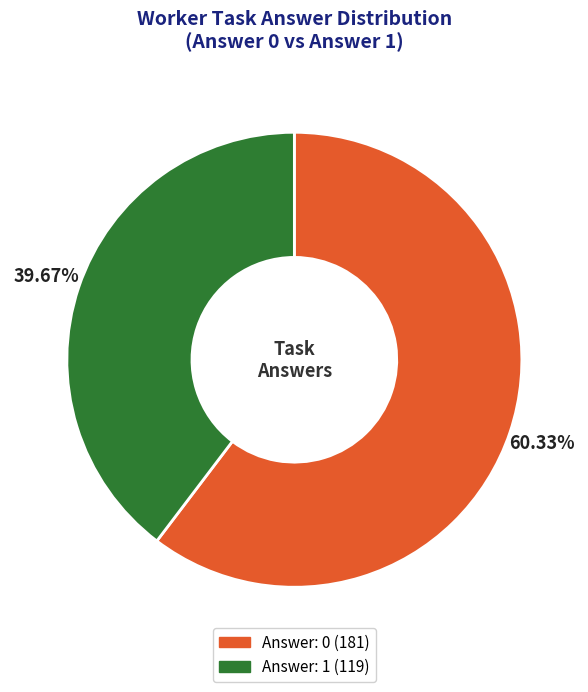

Count the number of slices in the pie.

2